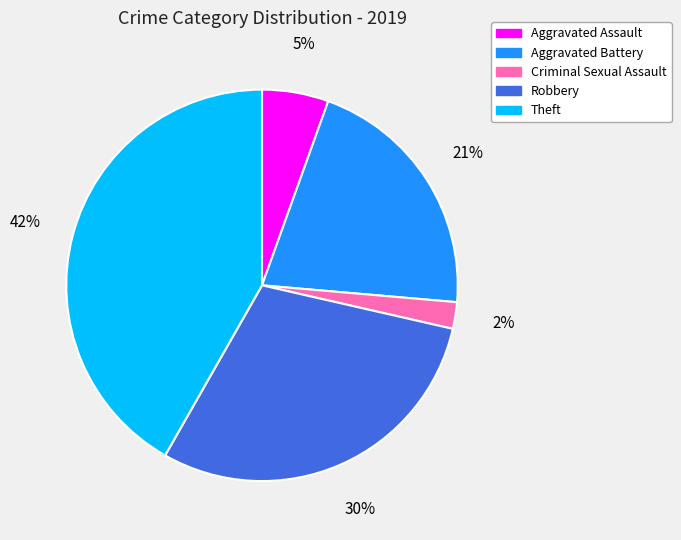

Count the number of slices in the pie.

5